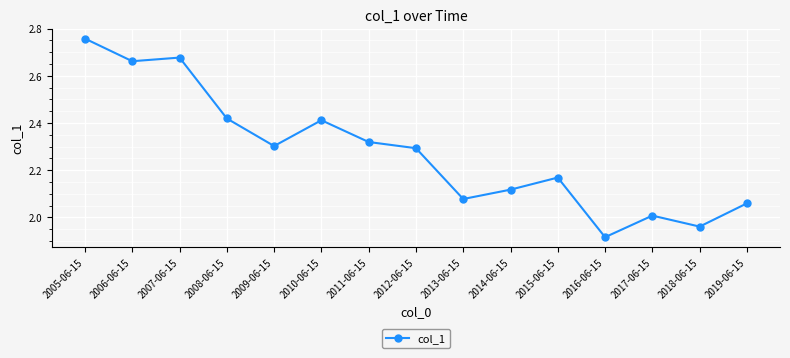

At which category does the chart reach its peak across all series?

2005-06-15